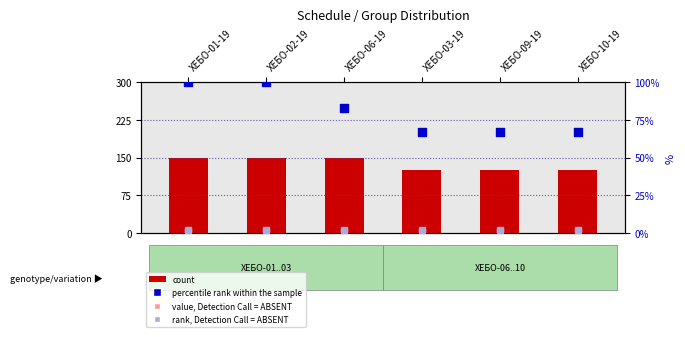

Is the value of rank, Detection Call = ABSENT at ХЕБО-03-19 greater than the value of count at ХЕБО-03-19?

No